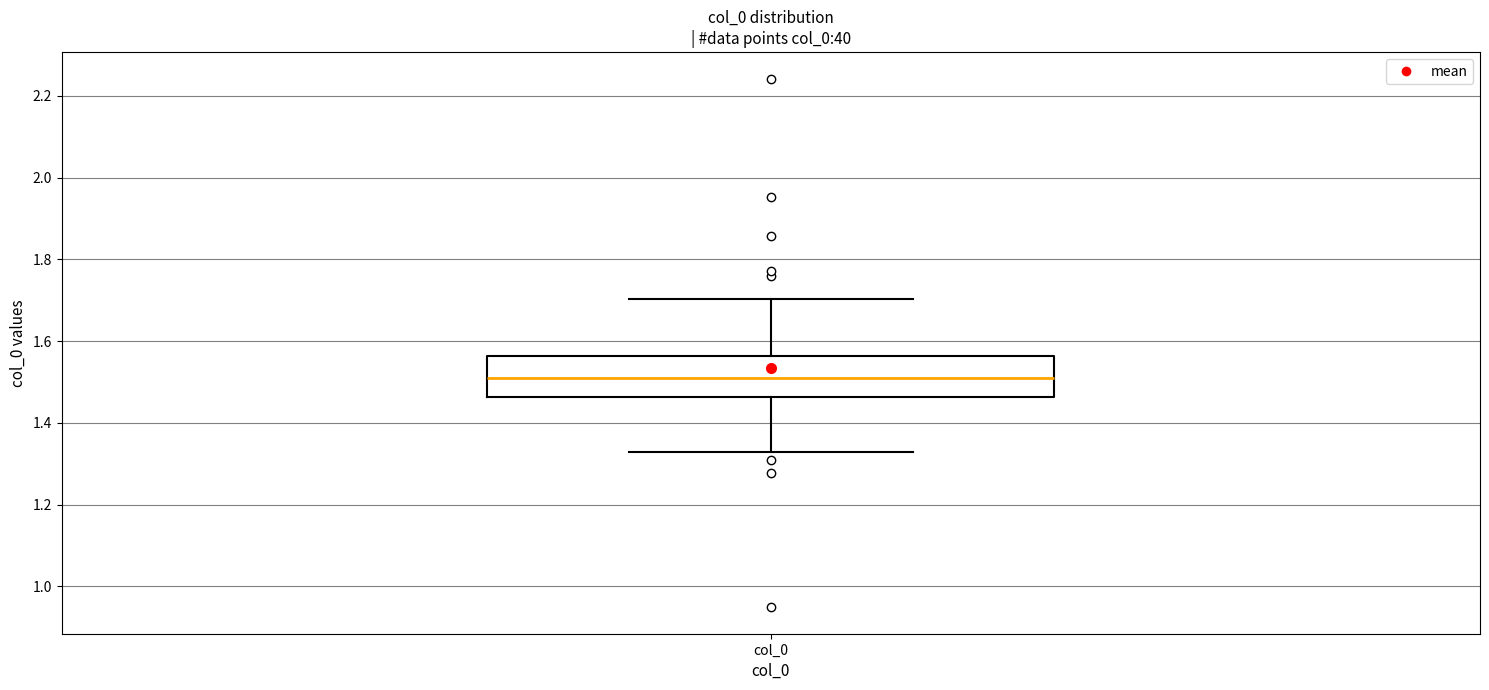

Where does the upper whisker of the box for col_0 end on the y-axis? The values are not printed on the chart, so give them approximately, as read against the axis.

1.70